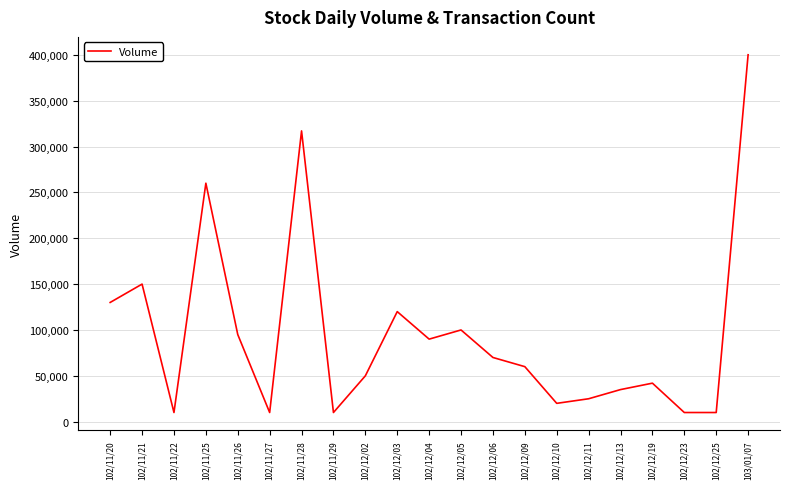

True or false: the data shows 100000 at 102/12/05.

True